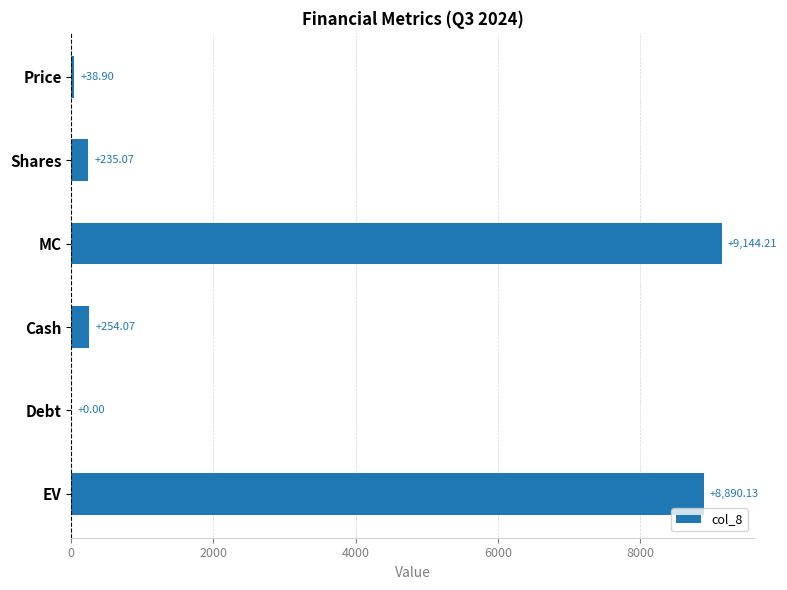

What is the sum of the values at EV and Debt?

8890.1